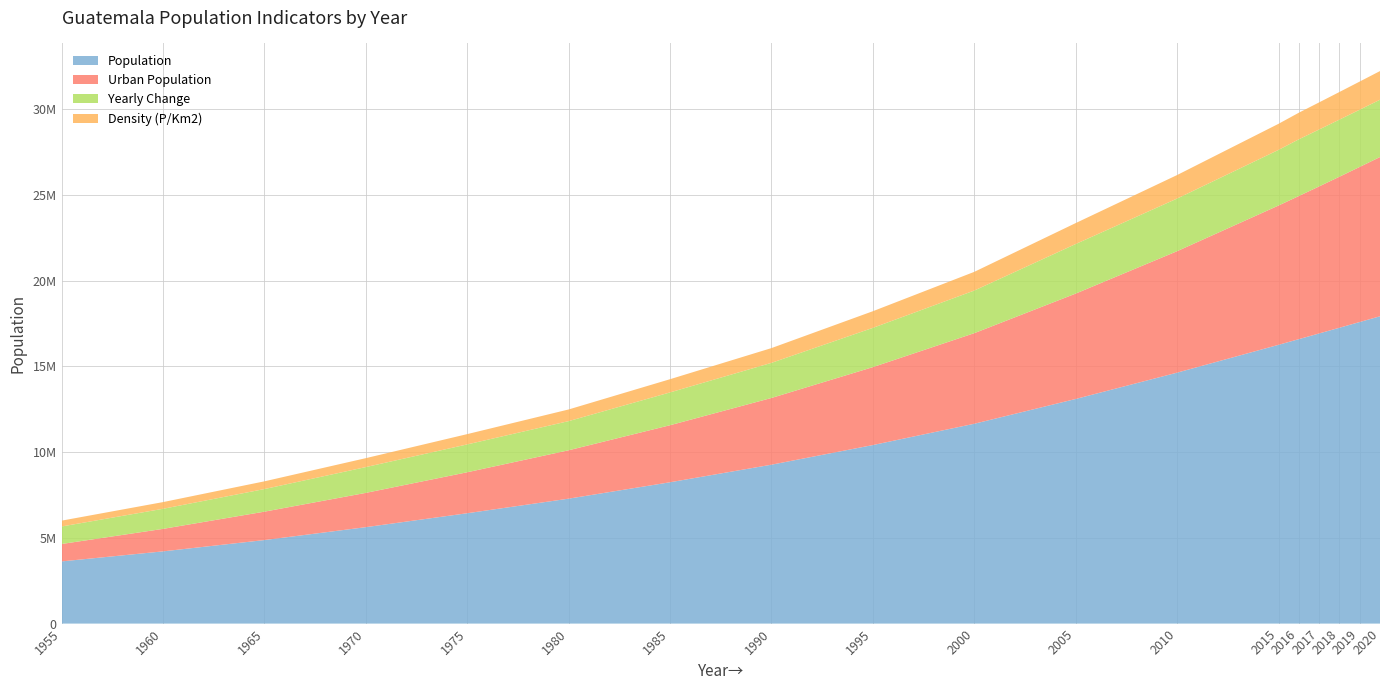

Reading right to left, what are all the values shown in this chart?

Population: 17915568	17581472	17247849	16914970	16583076	16252429	14630417	13096028	11650743	10408489	9263813	8240060	7283459	6433728	5621792	4869716	4210747	3625300
Urban Population: 9284293	9041859	8804376	8571832	8344199	8121457	7081513	6143708	5281459	4543736	3890023	3324620	2820471	2388548	1998290	1655162	1310429	1014803
Yearly Change: 334096	333623	332879	331894	330647	324402	306878	289057	248451	228935	204751	191320	169946	162387	150415	131794	117089	102069
Density (P/Km2): 167	164	161	158	155	152	137	122	109	97	86	77	68	60	52	45	39	34